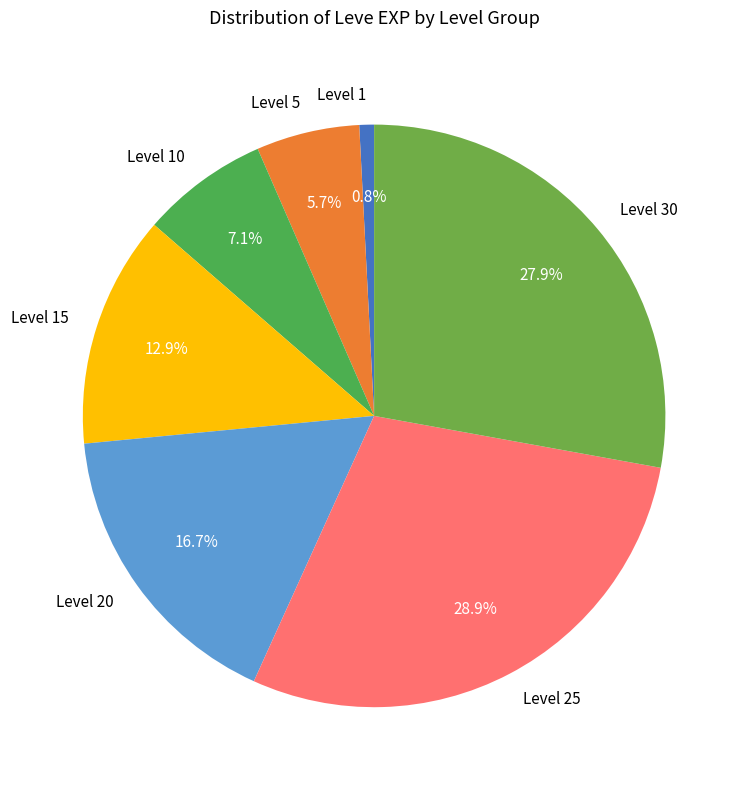

To the nearest percent, what is the combined percentage of Level 10 and Level 30?

35%